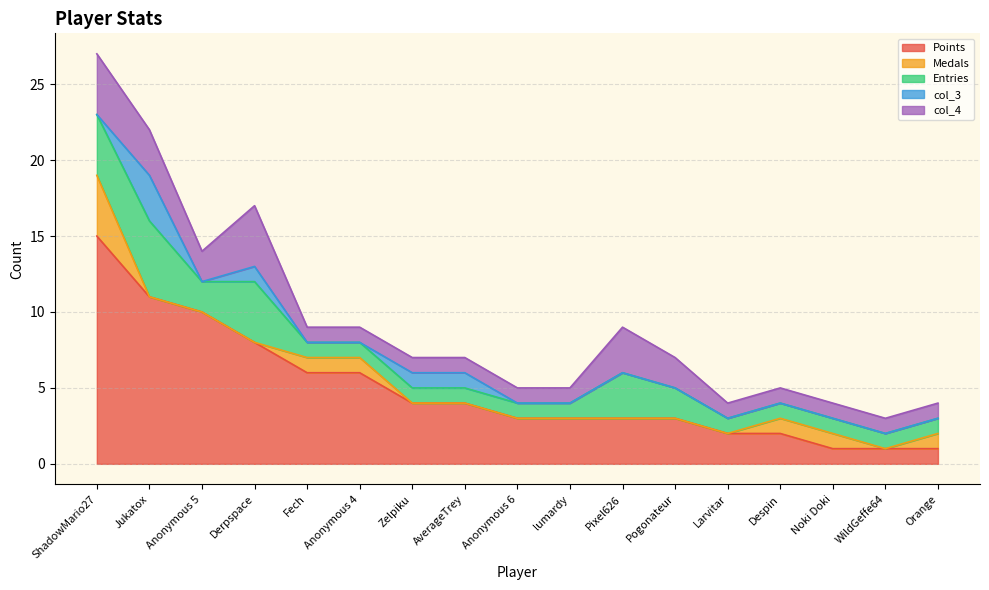

What is the average value of the col_4 series?

2